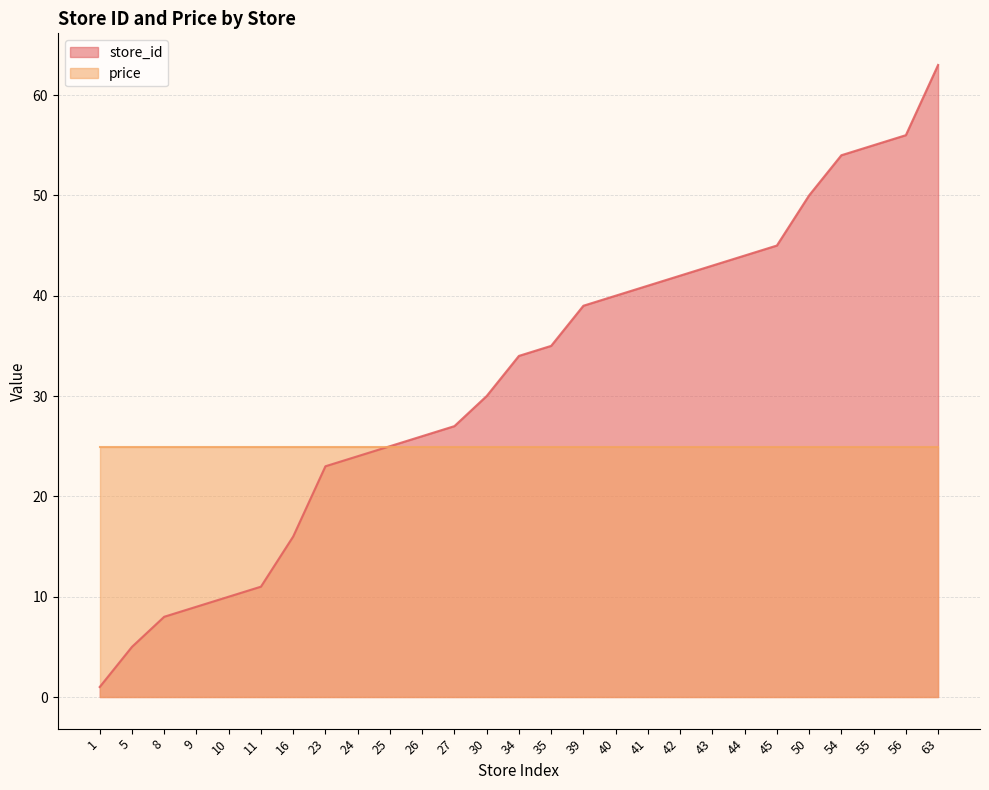

How many data points are above 34?

13